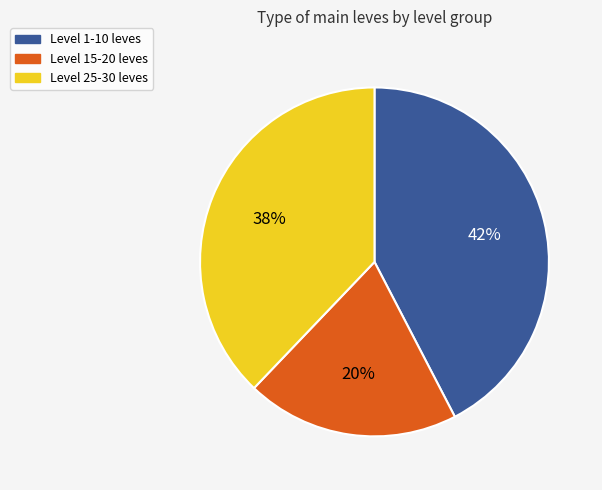

Does any single category account for the majority?

No